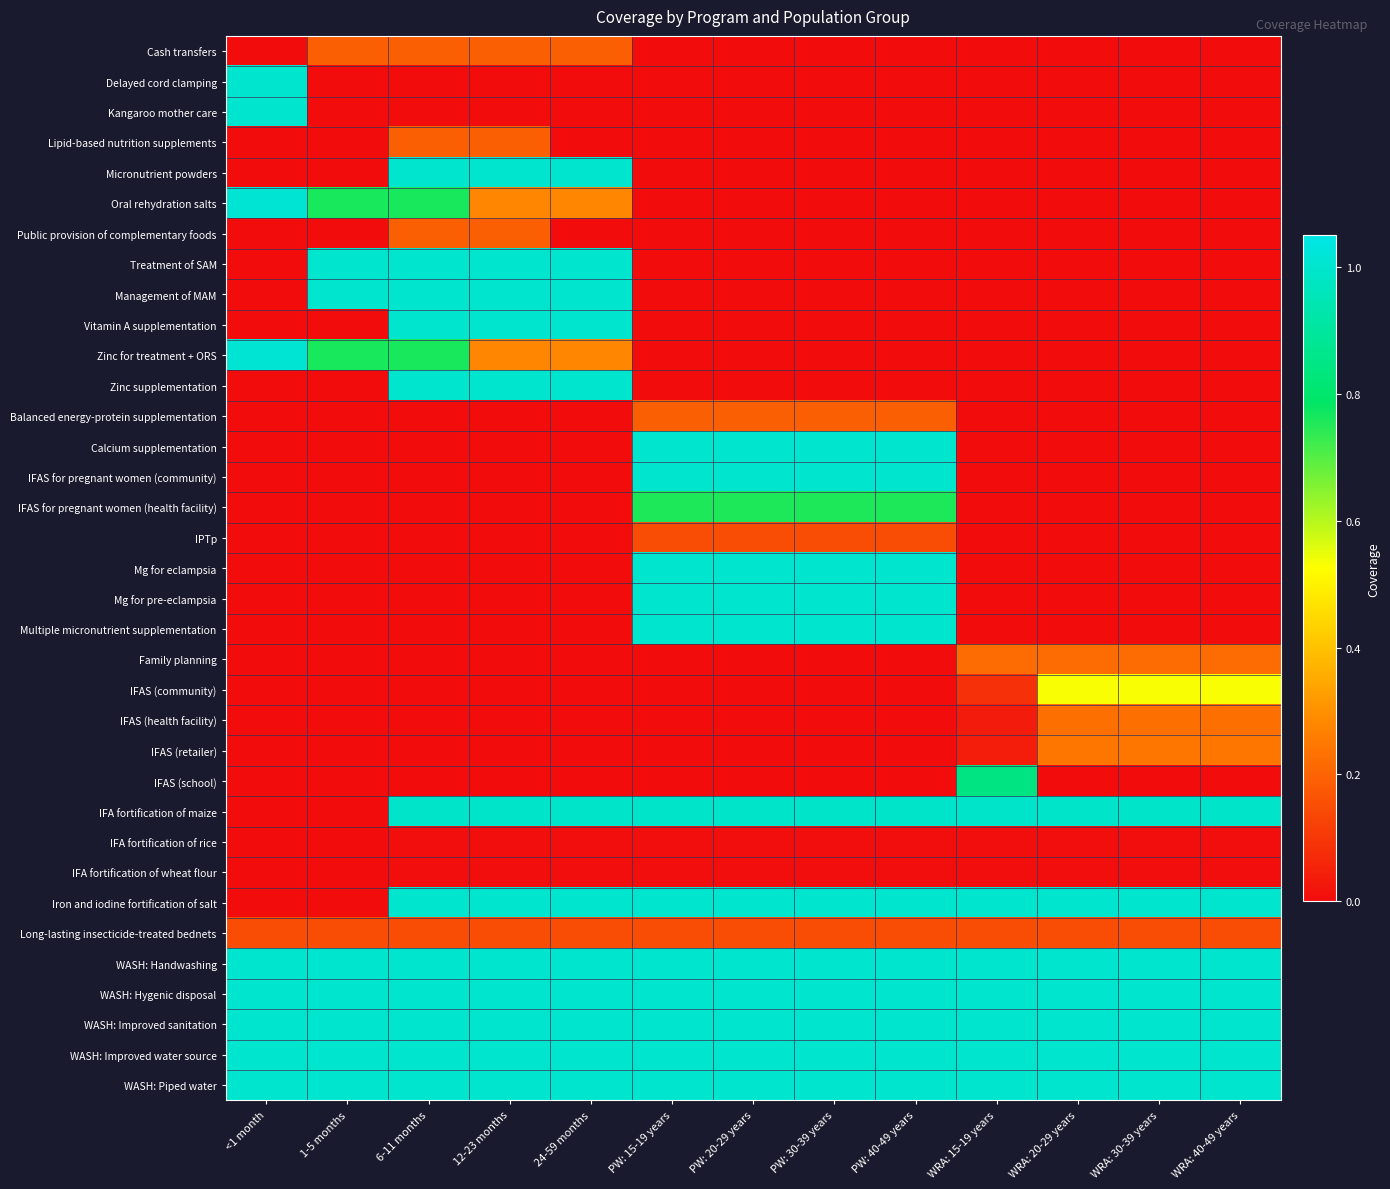

At which category is the sum across all series the highest?

6-11 months